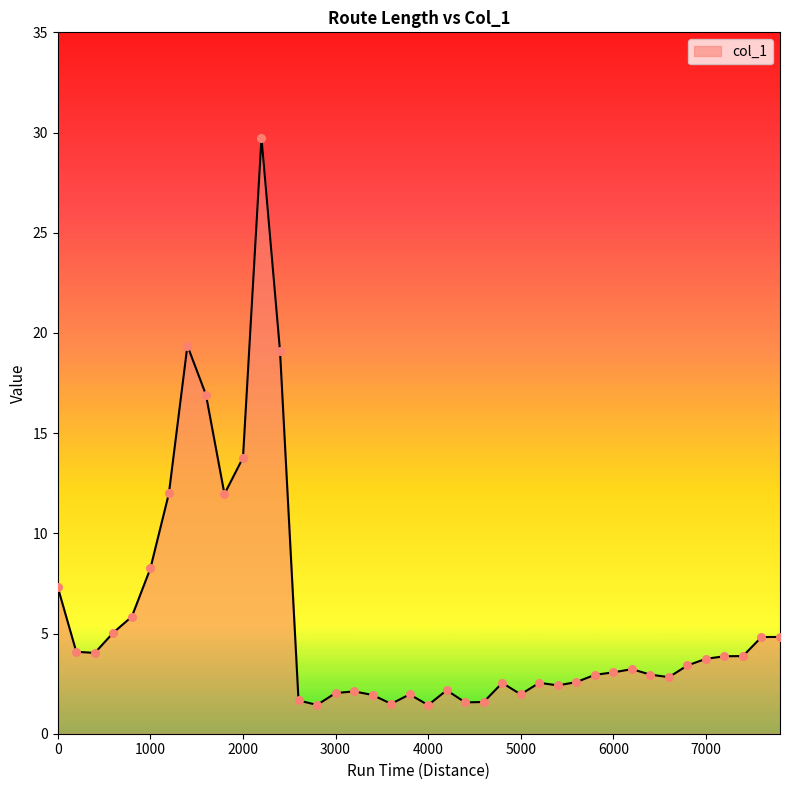

What is the difference between the maximum and minimum values?

28.3